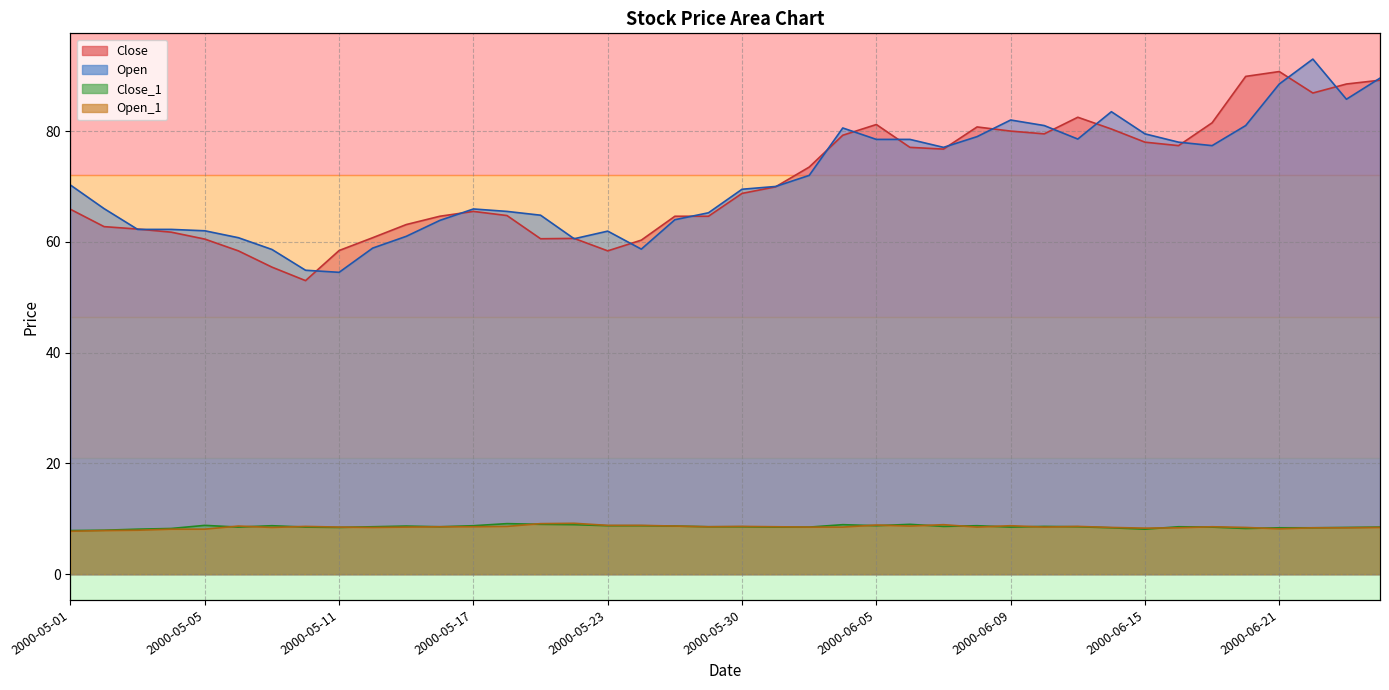

True or false: Open_1 and Open intersect in this chart.

False